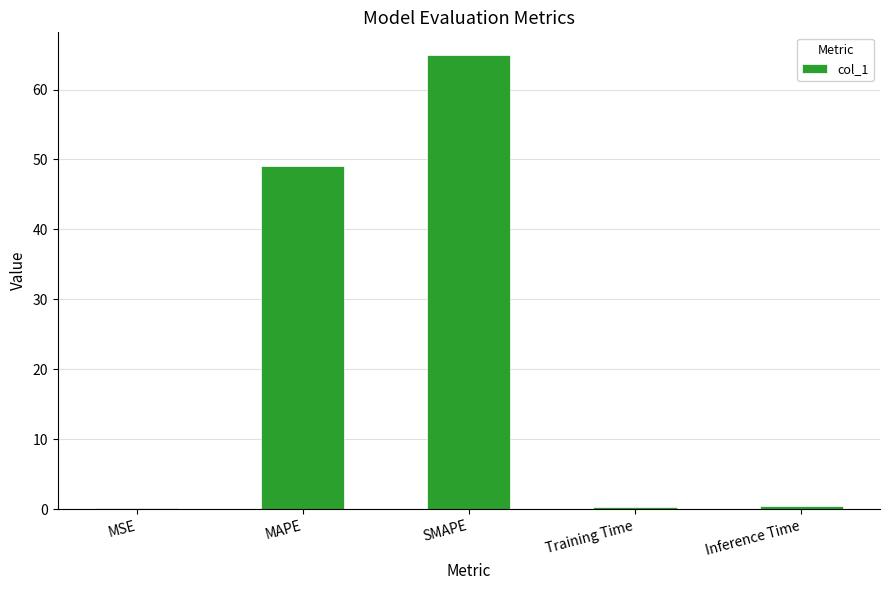

Which category has the highest value across all series?

SMAPE